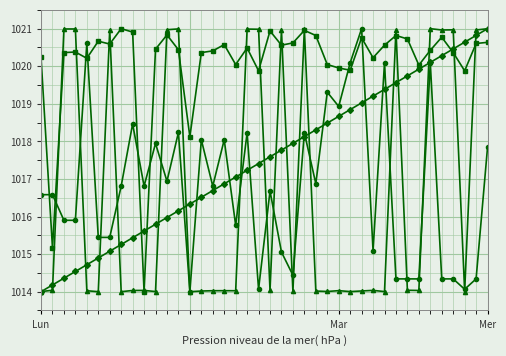

What is the maximum value shown in the chart?

1021.0